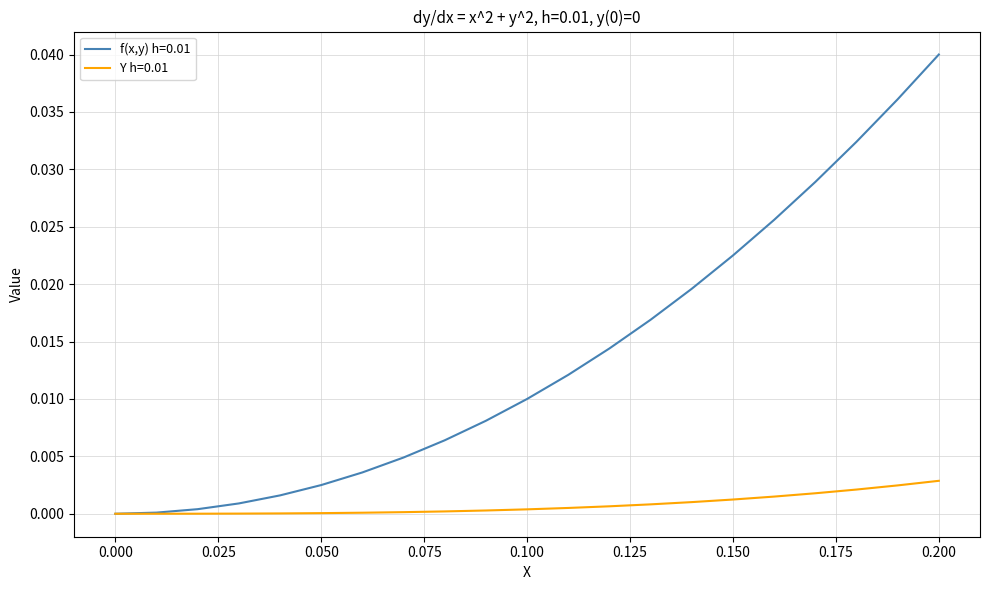

How many lines are shown in the chart?

2